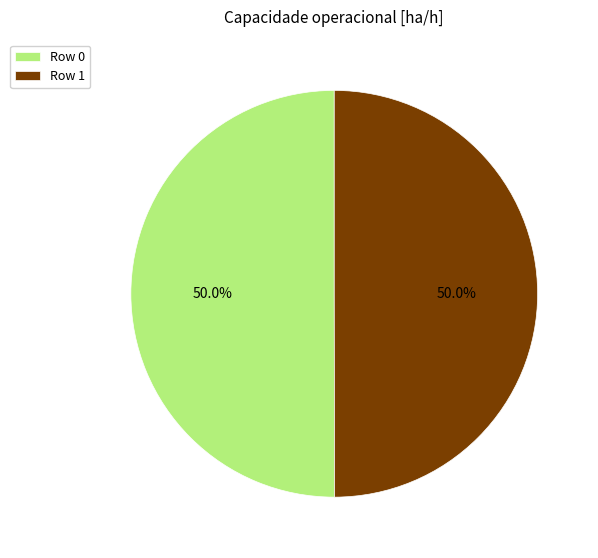

Approximately how many times larger is the value at Row 0 compared to Row 1?

1.0